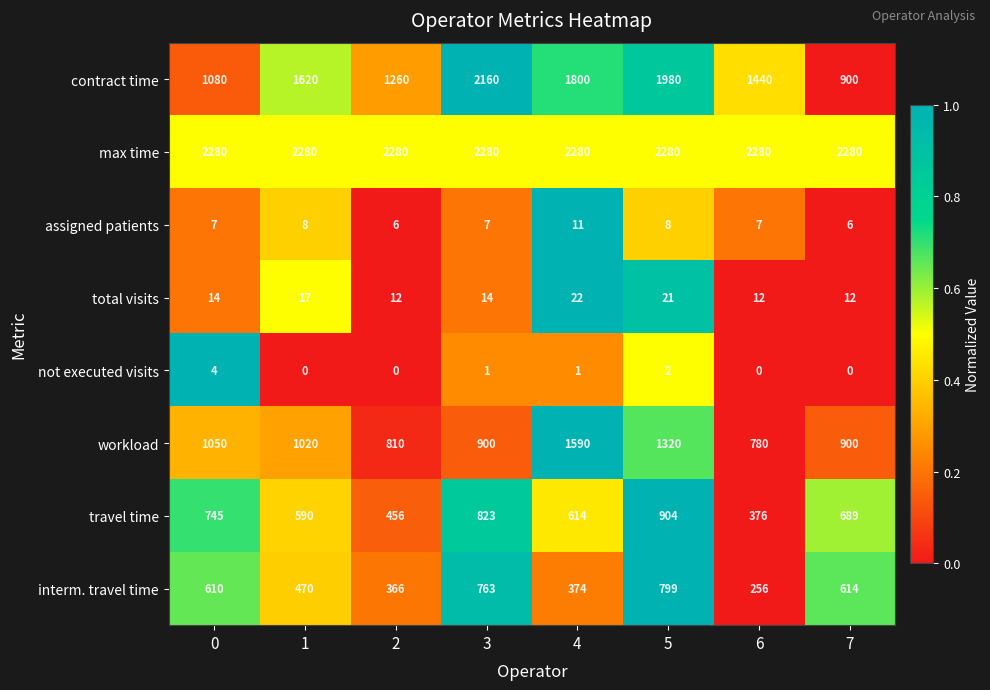

The value of not executed visits at 1 is 0. True or false?

True